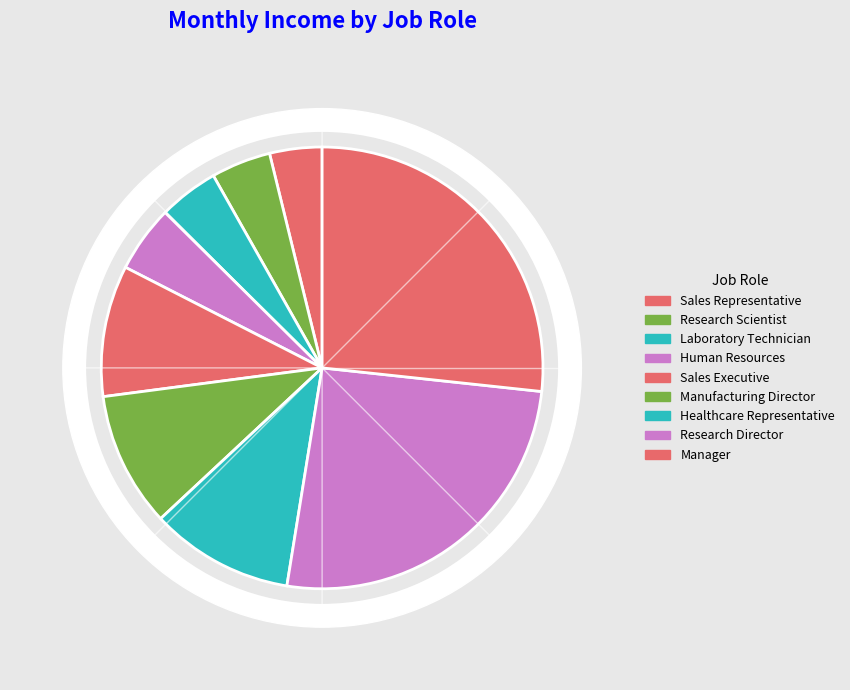

Is there any slice that represents more than half of the pie?

No